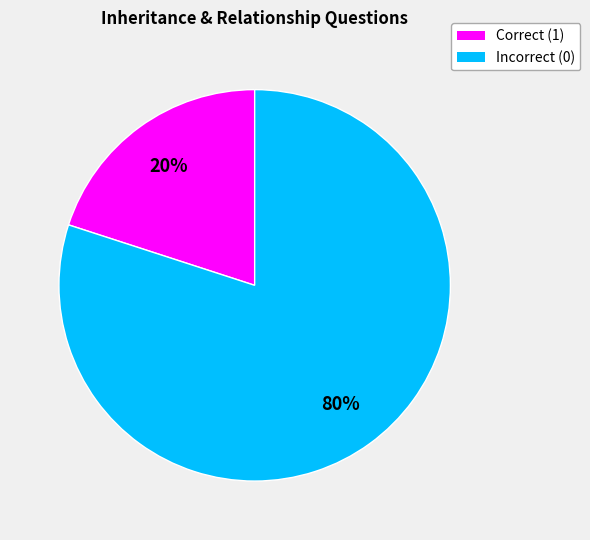

To the nearest percent, what is the average slice percentage?

50%